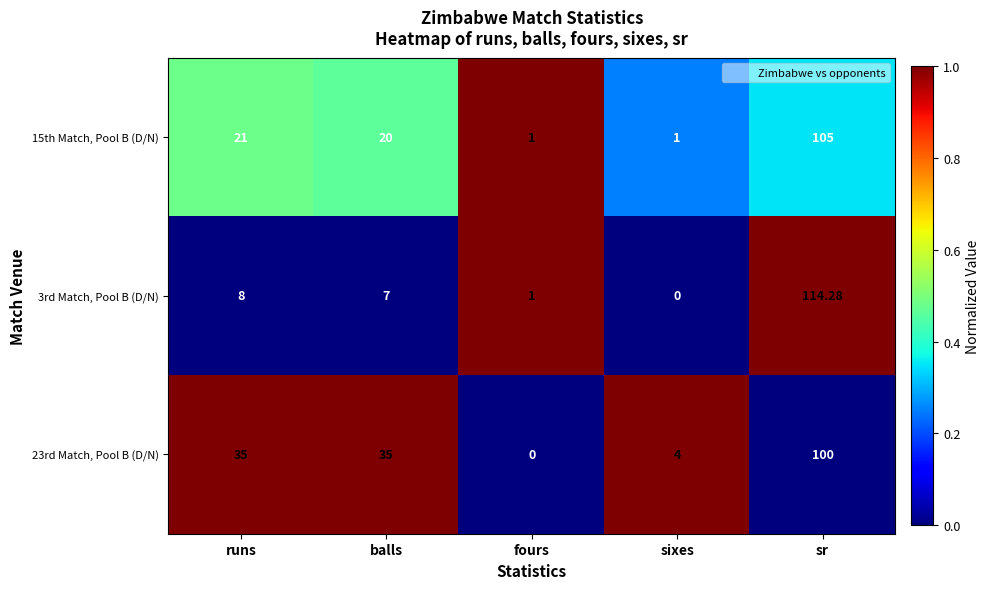

At which category is the sum across all series the highest?

sr